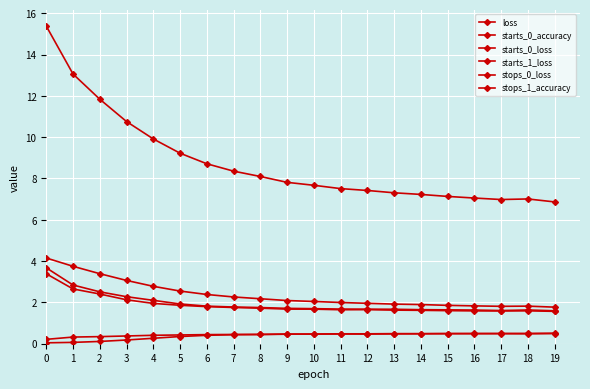

True or false: starts_1_loss and stops_1_accuracy intersect in this chart.

False